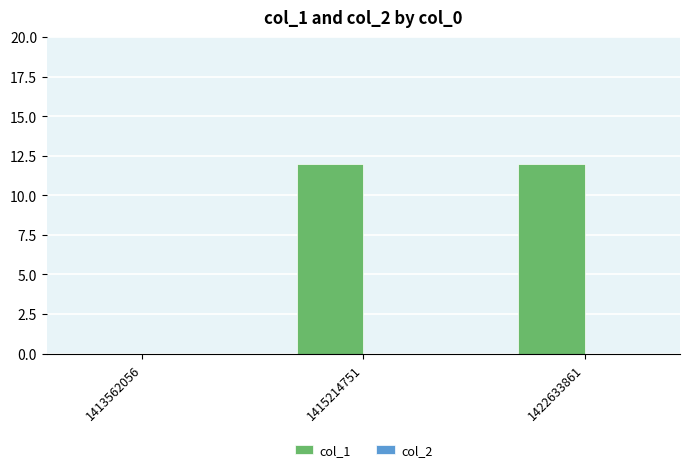

What is the maximum value shown in the chart?

12